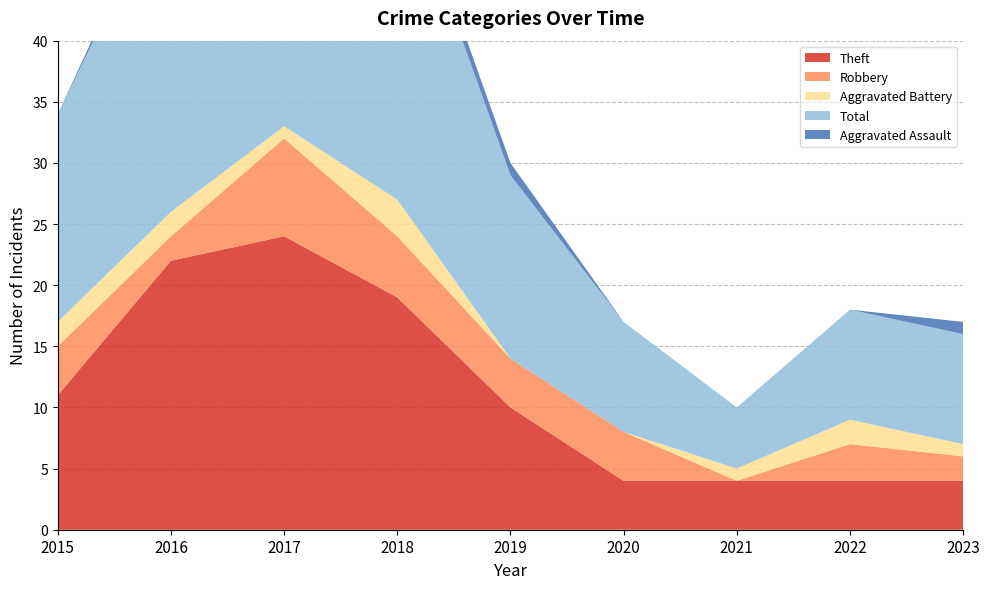

Reading right to left, extract all data points from this chart.

Theft: 2023=4	2022=4	2021=4	2020=4	2019=10	2018=19	2017=24	2016=22	2015=11
Robbery: 2023=2	2022=3	2021=0	2020=4	2019=4	2018=5	2017=8	2016=2	2015=4
Aggravated Battery: 2023=1	2022=2	2021=1	2020=0	2019=0	2018=3	2017=1	2016=2	2015=2
Total: 2023=9	2022=9	2021=5	2020=9	2019=15	2018=28	2017=35	2016=27	2015=17
Aggravated Assault: 2023=1	2022=0	2021=0	2020=0	2019=1	2018=1	2017=1	2016=1	2015=0